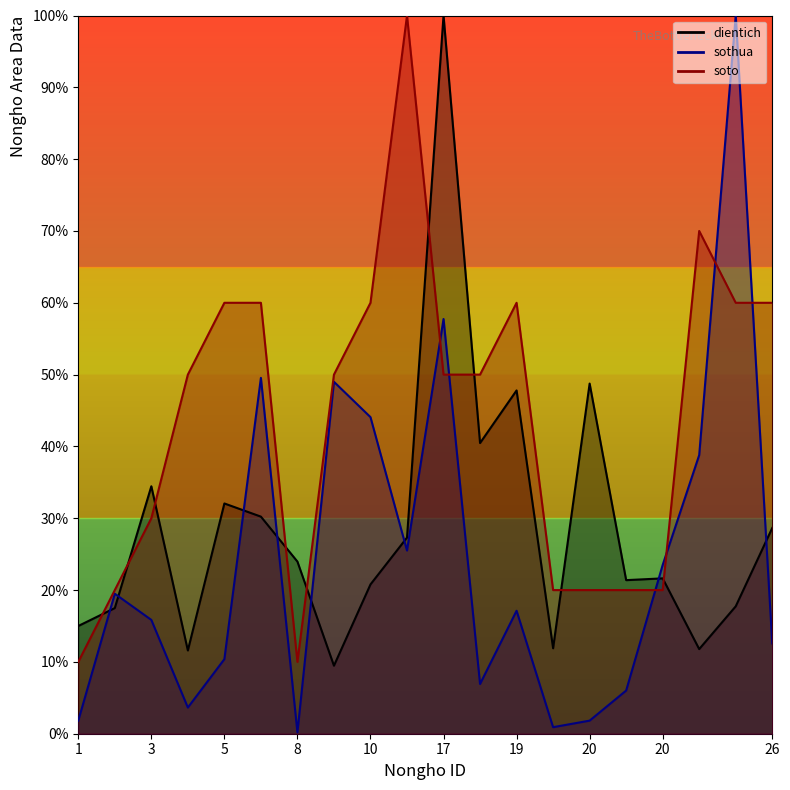

Which series has the largest range (max minus min)?

sothua